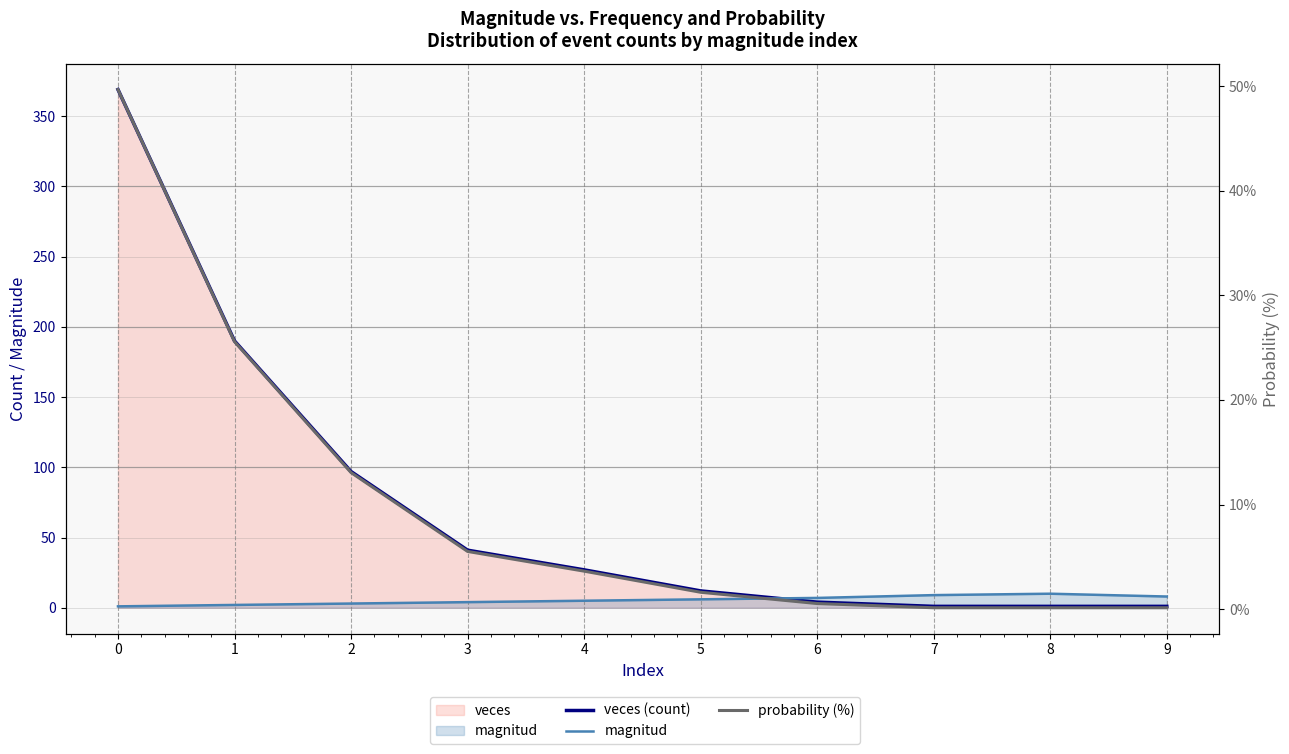

At 4, list the series in order from smallest to largest.

probability (%), magnitud, veces (count)